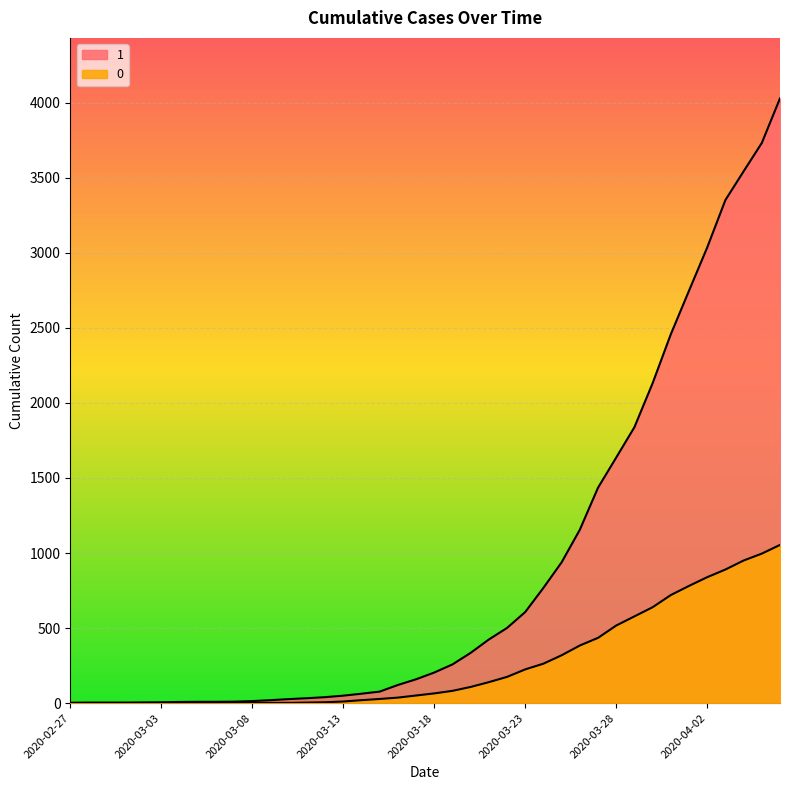

True or false: 1 has more than 2 points higher than both neighbors.

False